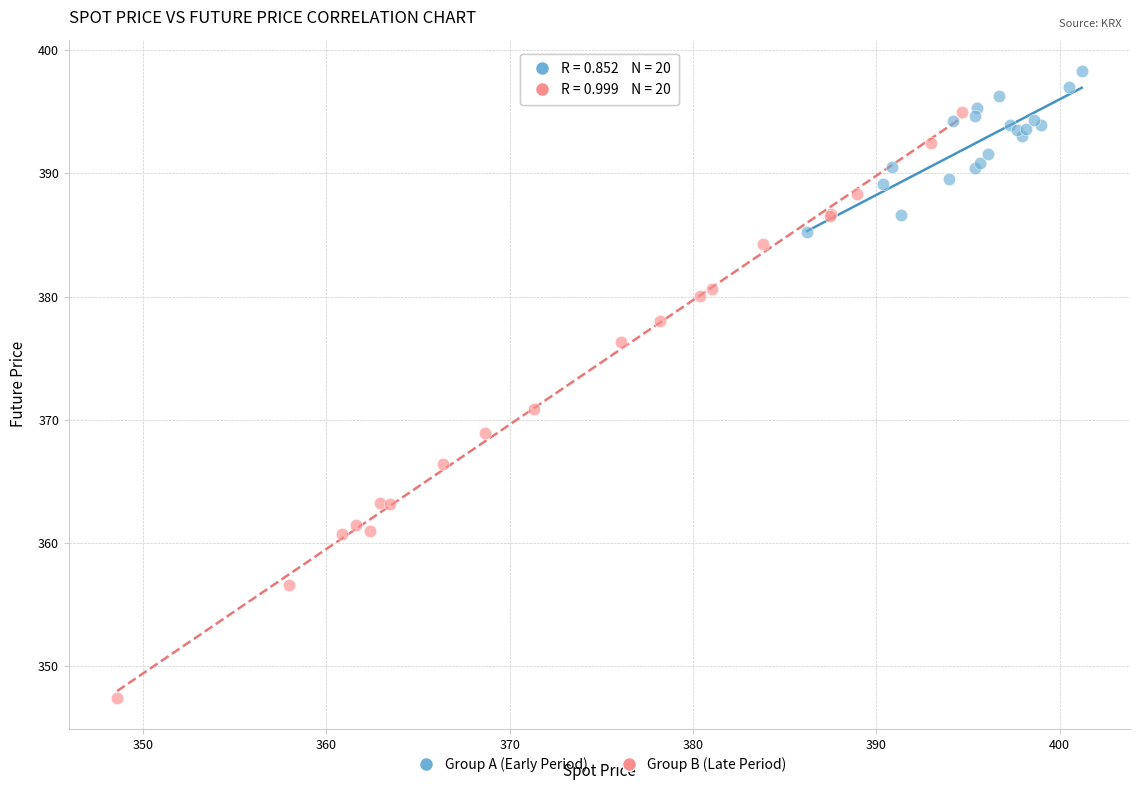

Which series contains the lowest Y value?

Group B (Late Period)